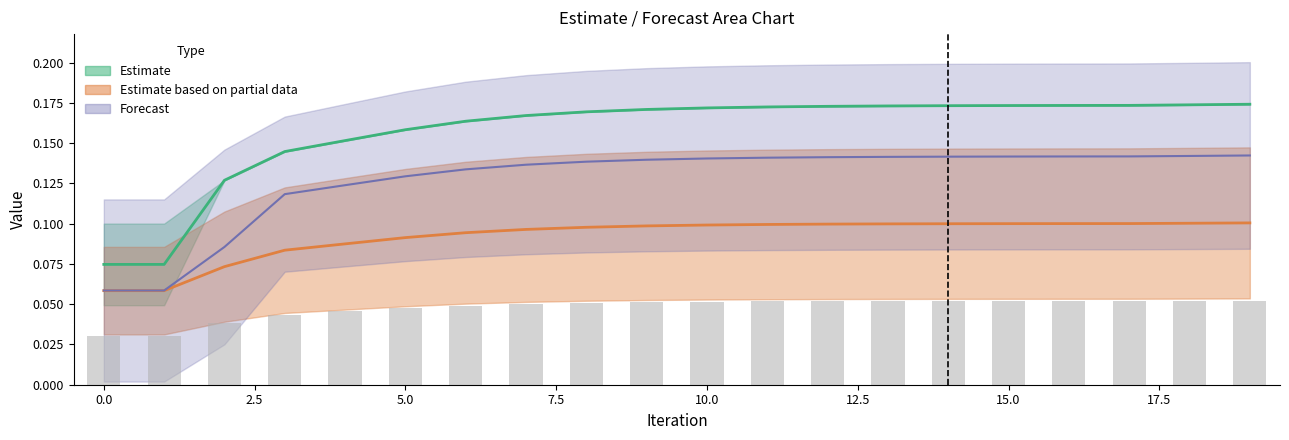

Does the chart contain any negative values?

No